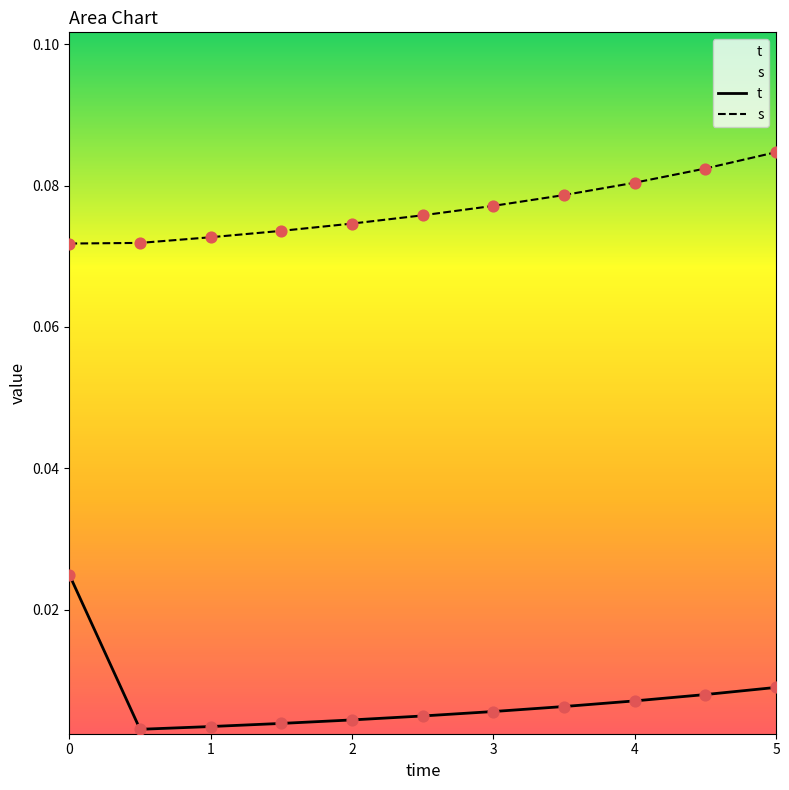

Which series contains the lowest Y value?

t